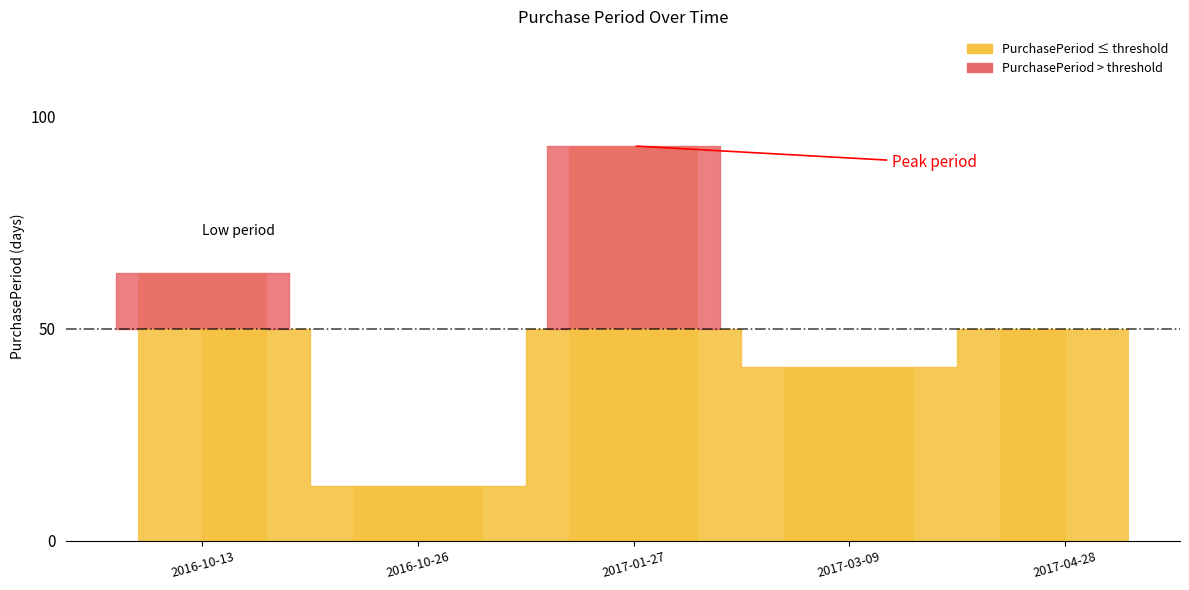

At which label does the data first exceed 50?

2016-10-13